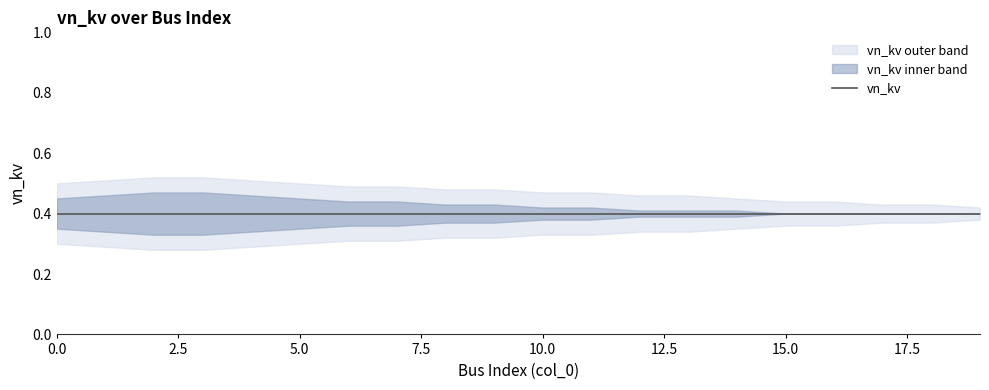

Reading right to left, list all the values displayed in this chart.

vn_kv: 19=0.4	18=0.4	17=0.4	16=0.4	15=0.4	14=0.4	13=0.4	12=0.4	11=0.4	10=0.4	9=0.4	8=0.4	7=0.4	6=0.4	5=0.4	4=0.4	3=0.4	2=0.4	1=0.4	0=0.4
vn_kv_upper: 19=0.4	18=0.4	17=0.4	16=0.4	15=0.4	14=0.4	13=0.4	12=0.4	11=0.4	10=0.4	9=0.4	8=0.4	7=0.4	6=0.4	5=0.5	4=0.5	3=0.5	2=0.5	1=0.5	0=0.5
vn_kv_lower: 19=0.4	18=0.4	17=0.4	16=0.4	15=0.4	14=0.4	13=0.4	12=0.4	11=0.4	10=0.4	9=0.4	8=0.4	7=0.4	6=0.4	5=0.3	4=0.3	3=0.3	2=0.3	1=0.3	0=0.3
vn_kv_upper2: 19=0.4	18=0.4	17=0.4	16=0.4	15=0.4	14=0.5	13=0.5	12=0.5	11=0.5	10=0.5	9=0.5	8=0.5	7=0.5	6=0.5	5=0.5	4=0.5	3=0.5	2=0.5	1=0.5	0=0.5
vn_kv_lower2: 19=0.4	18=0.4	17=0.4	16=0.4	15=0.4	14=0.3	13=0.3	12=0.3	11=0.3	10=0.3	9=0.3	8=0.3	7=0.3	6=0.3	5=0.3	4=0.3	3=0.3	2=0.3	1=0.3	0=0.3